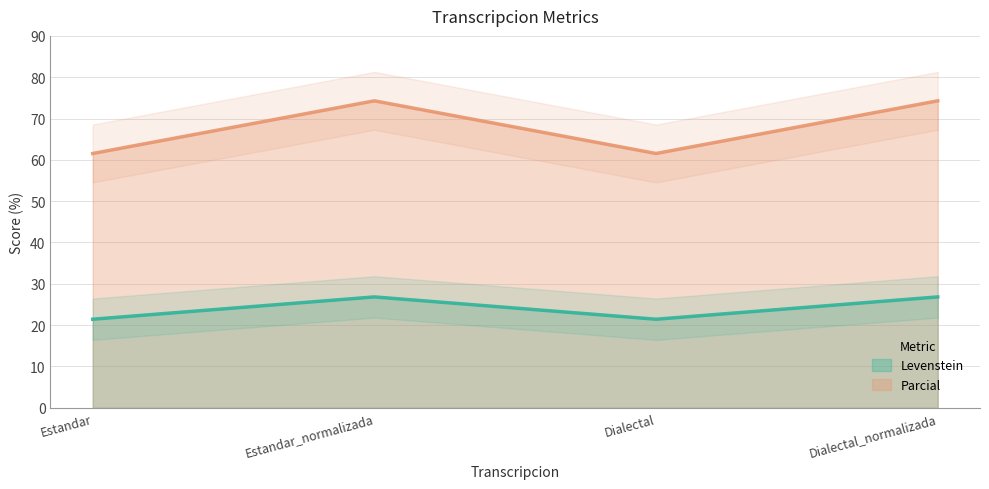

What is the maximum value shown in the chart?

74.3